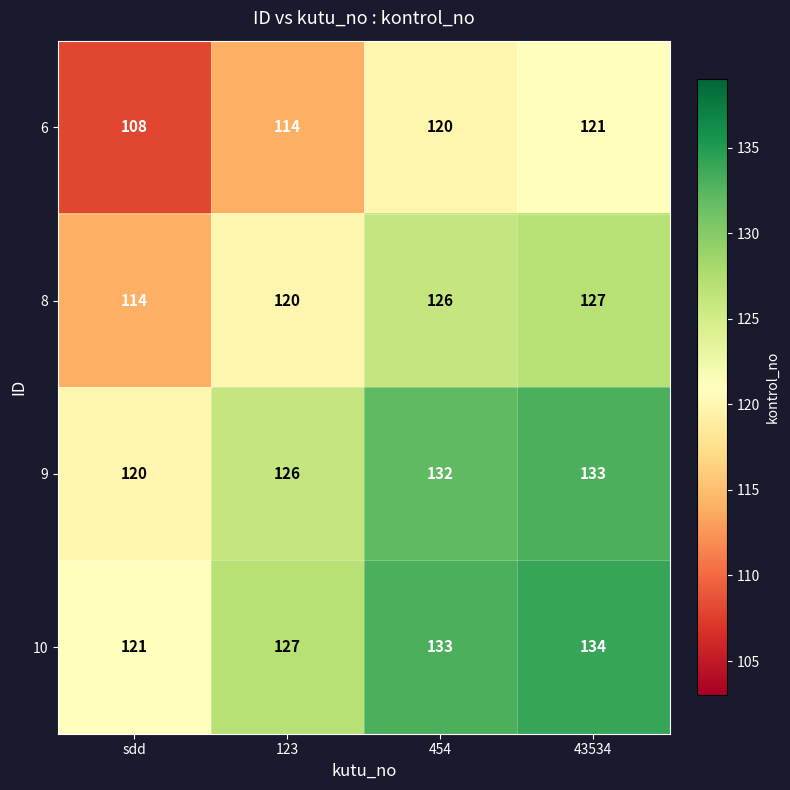

Which label corresponds to the largest value in the chart?

43534